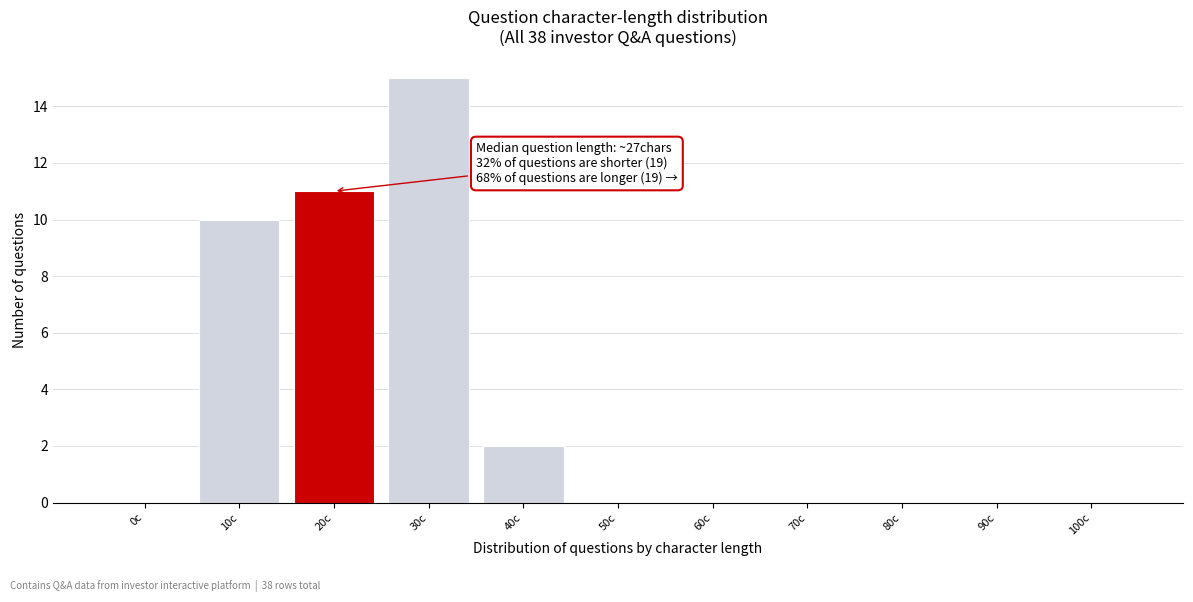

Reading left to right, extract all data points from this chart.

0c=0	10c=10	20c=11	30c=15	40c=2	50c=0	60c=0	70c=0	80c=0	90c=0	100c=0